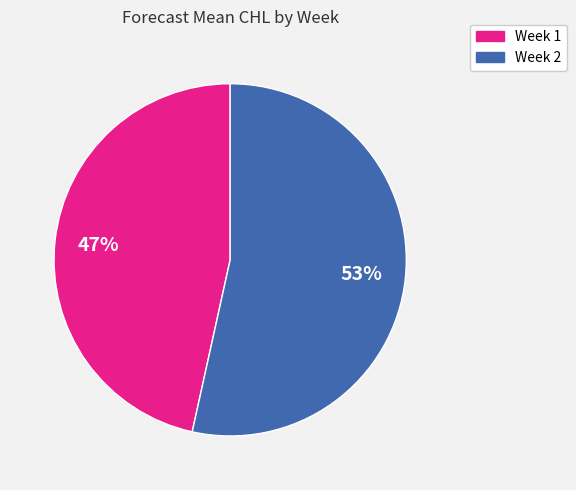

To the nearest percent, what is the average slice percentage?

50%